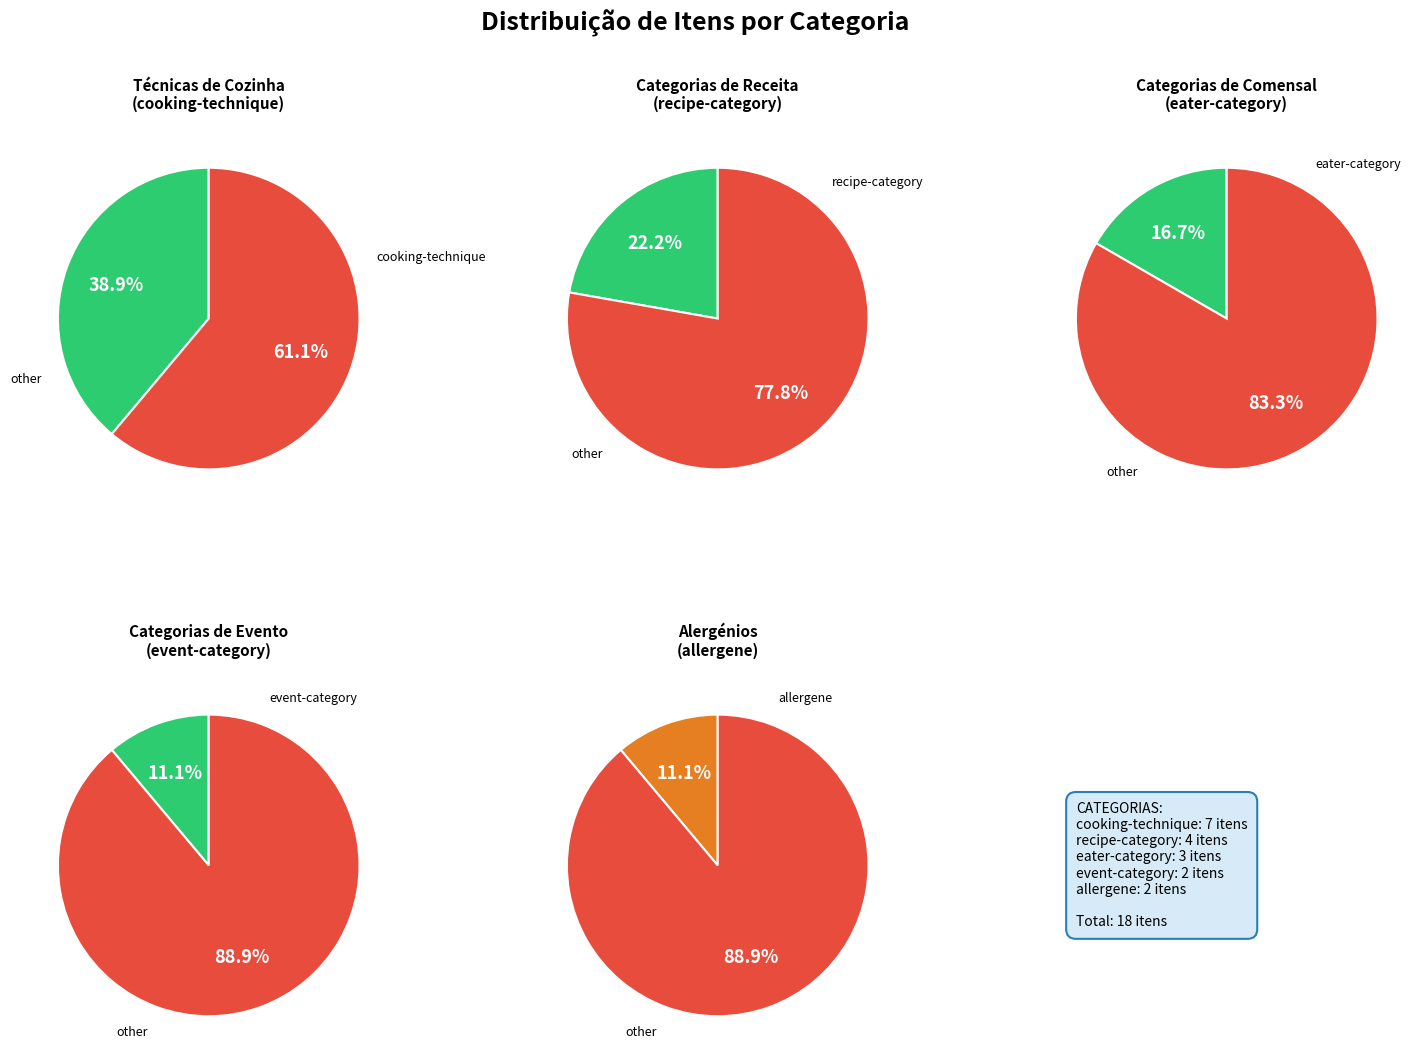

Is event-category the majority of the pie?

No